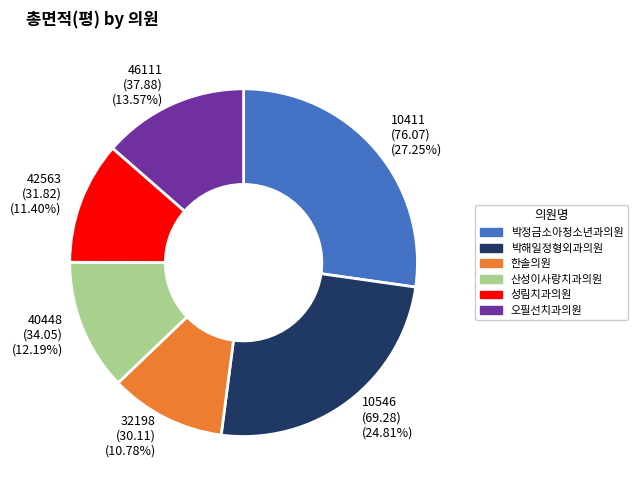

Which slice is the largest?

박정금소아청소년과의원